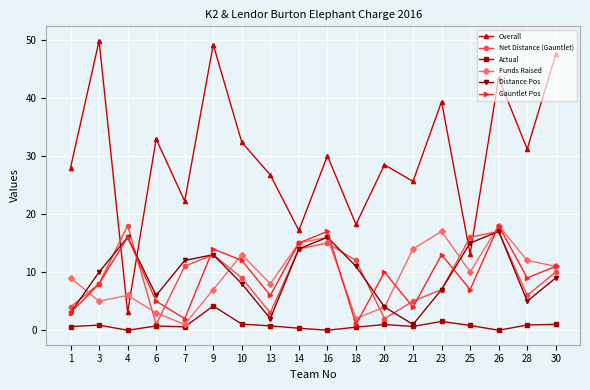

At which category does Funds Raised reach its first local peak?

4